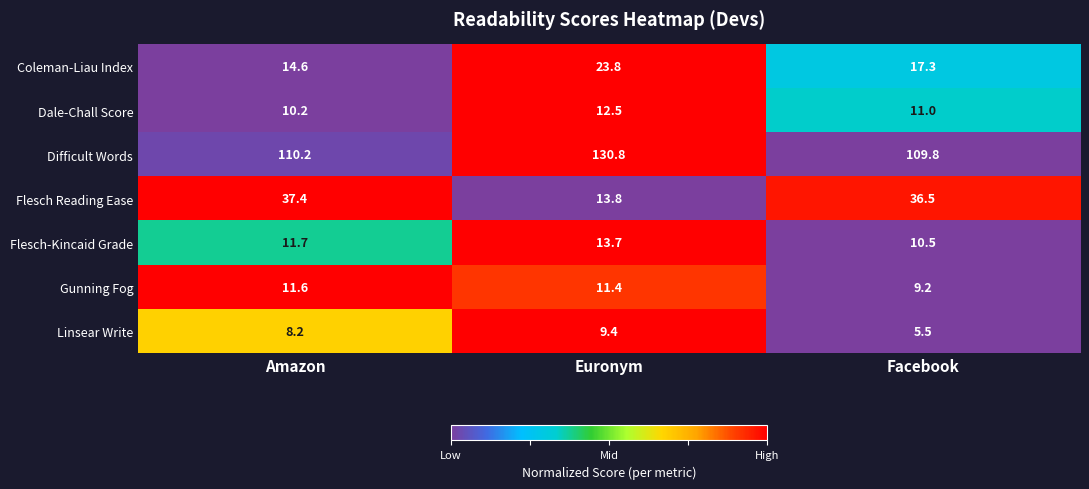

True or false: Gunning Fog has a value of 3.8 at Euronym.

False